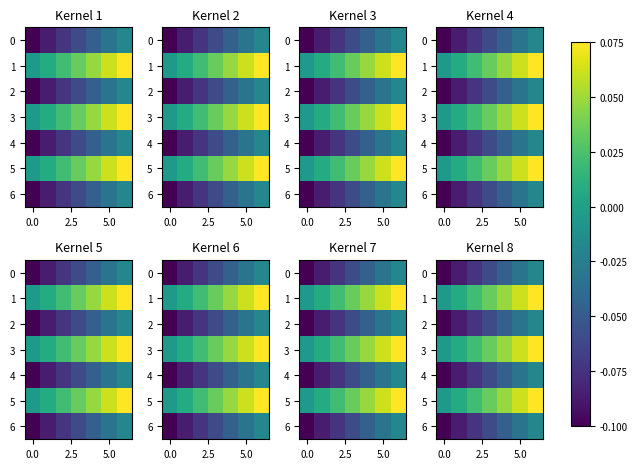

What is the difference between the maximum and second lowest values in the 3 series?

0.1